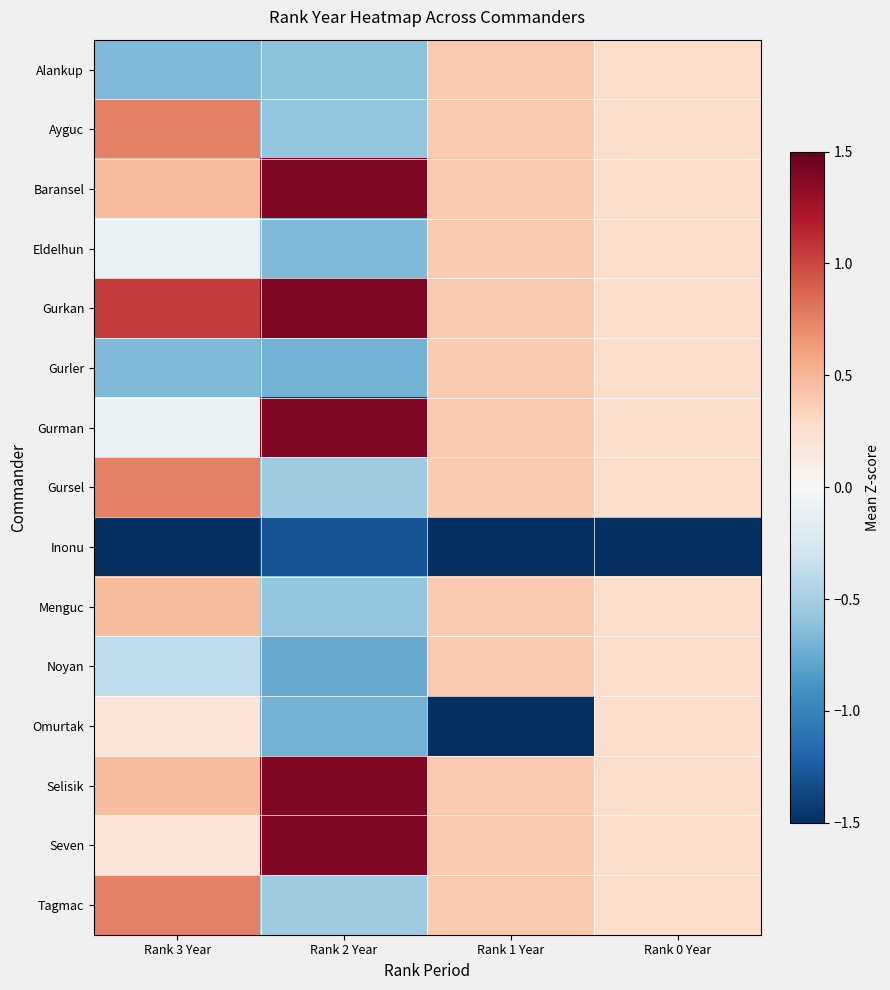

Reading left to right, what are all the values shown in this chart?

Alankup: Rank 3 Year=-0.7	Rank 2 Year=-0.6	Rank 1 Year=0.4	Rank 0 Year=0.3
Ayguc: Rank 3 Year=0.8	Rank 2 Year=-0.6	Rank 1 Year=0.4	Rank 0 Year=0.3
Baransel: Rank 3 Year=0.5	Rank 2 Year=1.4	Rank 1 Year=0.4	Rank 0 Year=0.3
Eldelhun: Rank 3 Year=-0.1	Rank 2 Year=-0.7	Rank 1 Year=0.4	Rank 0 Year=0.3
Gurkan: Rank 3 Year=1.0	Rank 2 Year=1.4	Rank 1 Year=0.4	Rank 0 Year=0.3
Gurler: Rank 3 Year=-0.7	Rank 2 Year=-0.7	Rank 1 Year=0.4	Rank 0 Year=0.3
Gurman: Rank 3 Year=-0.1	Rank 2 Year=1.4	Rank 1 Year=0.4	Rank 0 Year=0.3
Gursel: Rank 3 Year=0.8	Rank 2 Year=-0.5	Rank 1 Year=0.4	Rank 0 Year=0.3
Inonu: Rank 3 Year=-3.2	Rank 2 Year=-1.3	Rank 1 Year=-3.0	Rank 0 Year=-3.7
Menguc: Rank 3 Year=0.5	Rank 2 Year=-0.6	Rank 1 Year=0.4	Rank 0 Year=0.3
Noyan: Rank 3 Year=-0.4	Rank 2 Year=-0.8	Rank 1 Year=0.4	Rank 0 Year=0.3
Omurtak: Rank 3 Year=0.2	Rank 2 Year=-0.7	Rank 1 Year=-2.1	Rank 0 Year=0.3
Selisik: Rank 3 Year=0.5	Rank 2 Year=1.4	Rank 1 Year=0.4	Rank 0 Year=0.3
Seven: Rank 3 Year=0.2	Rank 2 Year=1.4	Rank 1 Year=0.4	Rank 0 Year=0.3
Tagmac: Rank 3 Year=0.8	Rank 2 Year=-0.5	Rank 1 Year=0.4	Rank 0 Year=0.3